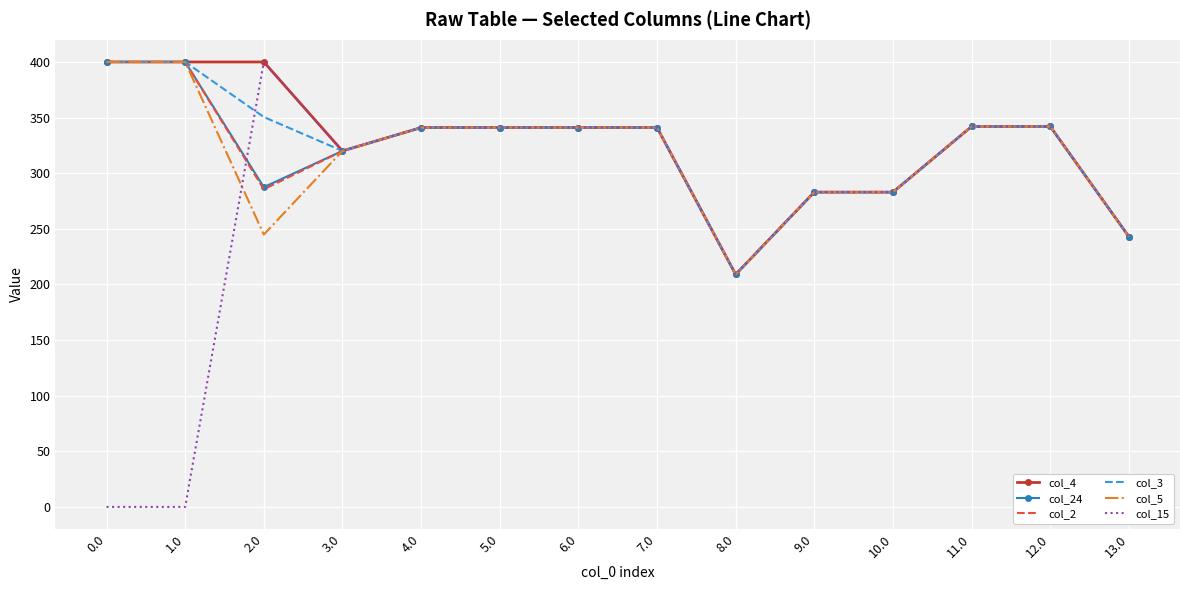

Is the value of col_4 at 4.0 greater than the value of col_5 at 8.0?

Yes